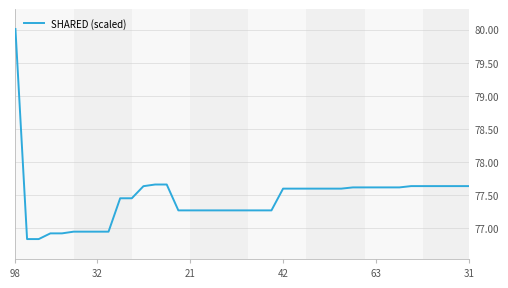

Does the chart display data point markers on the line(s)?

No